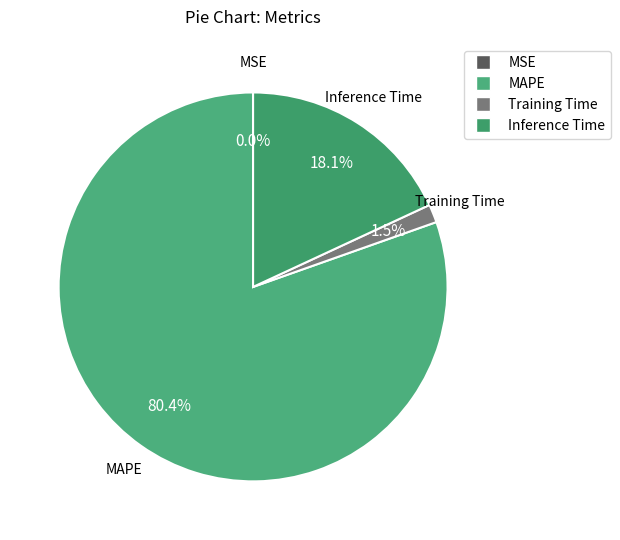

Which has a higher value, MAPE or Training Time?

MAPE